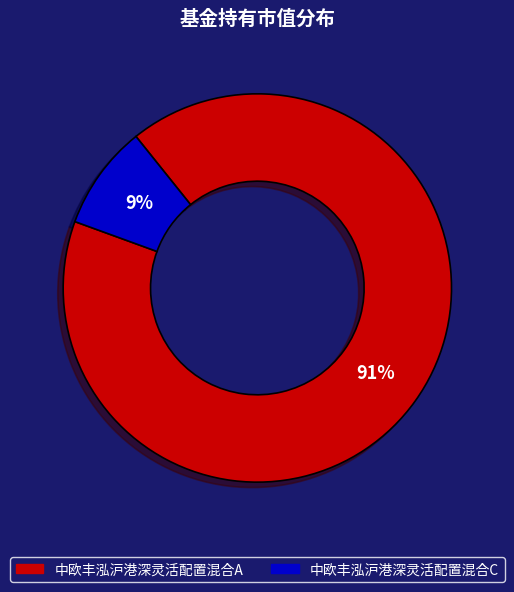

To the nearest percent, what is the combined percentage of 中欧丰泓沪港深灵活配置混合A and 中欧丰泓沪港深灵活配置混合C?

100%